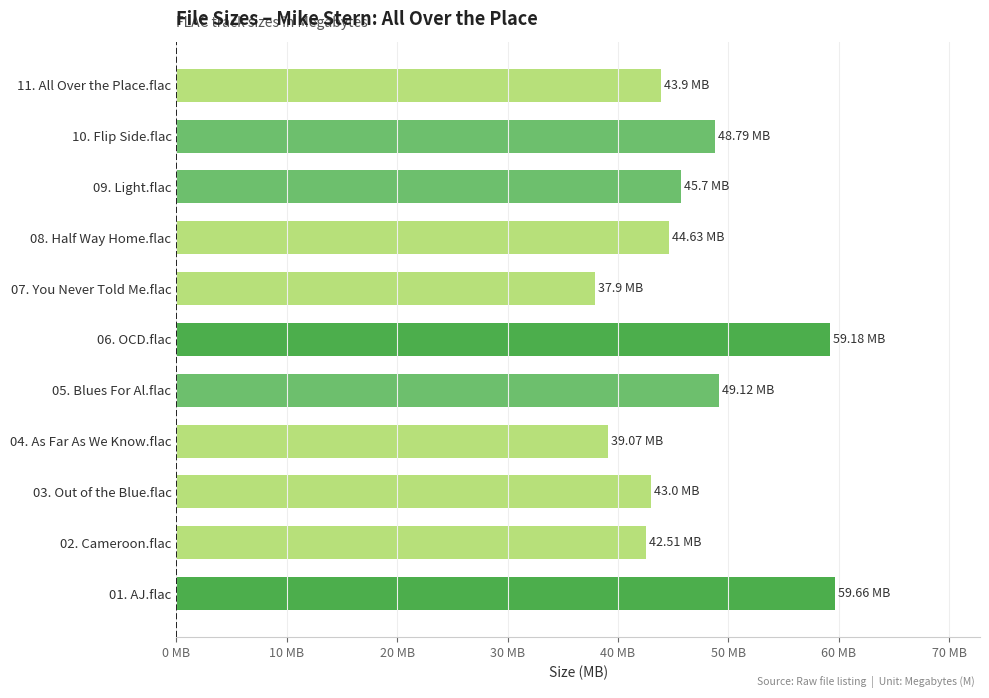

Are the bars horizontal?

Yes